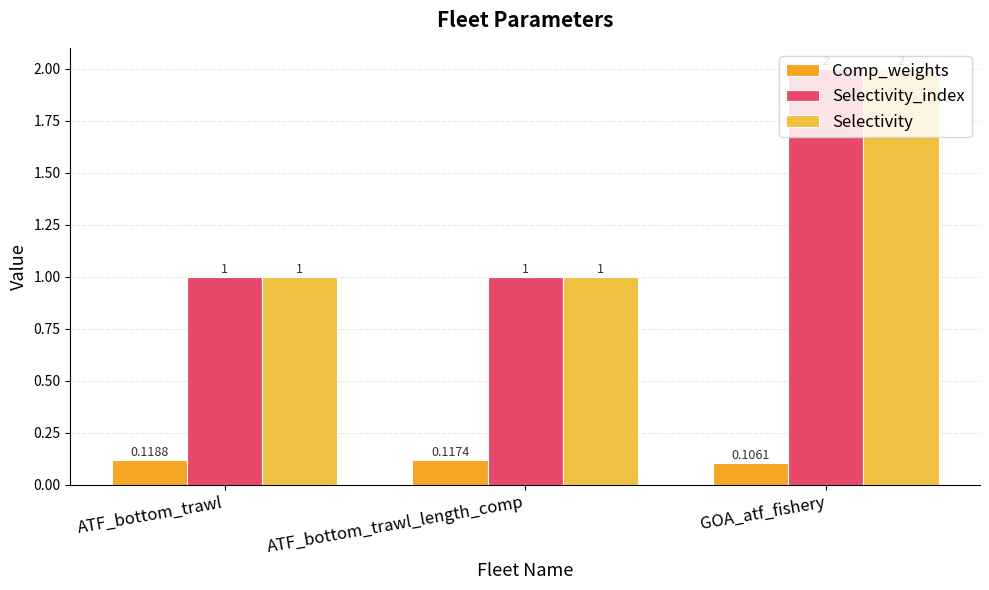

Which series changed the most between ATF_bottom_trawl and GOA_atf_fishery?

Selectivity_index